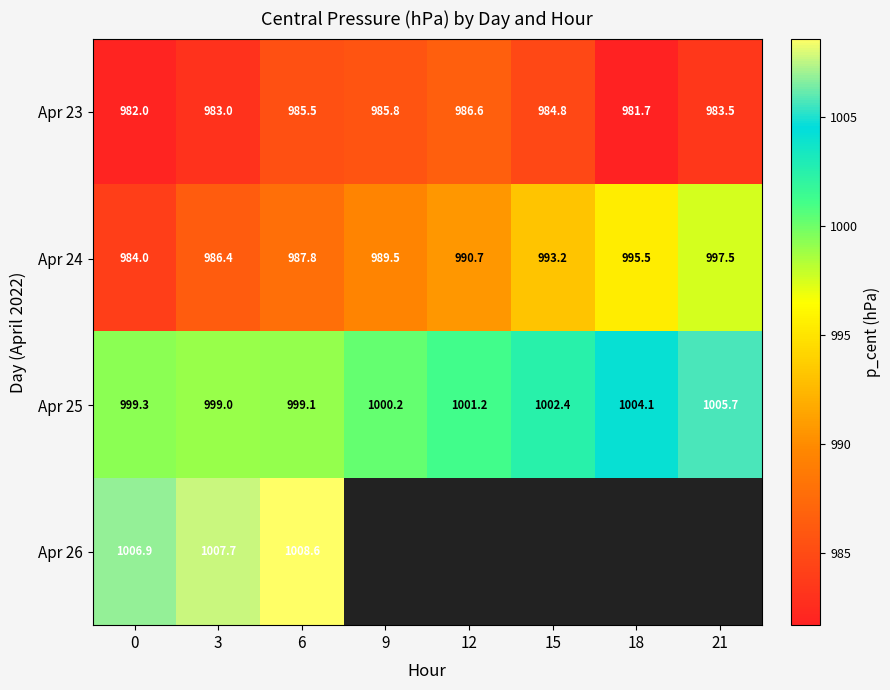

Rank the series by their maximum value, from lowest to highest.

Apr 23, Apr 24, Apr 25, Apr 26